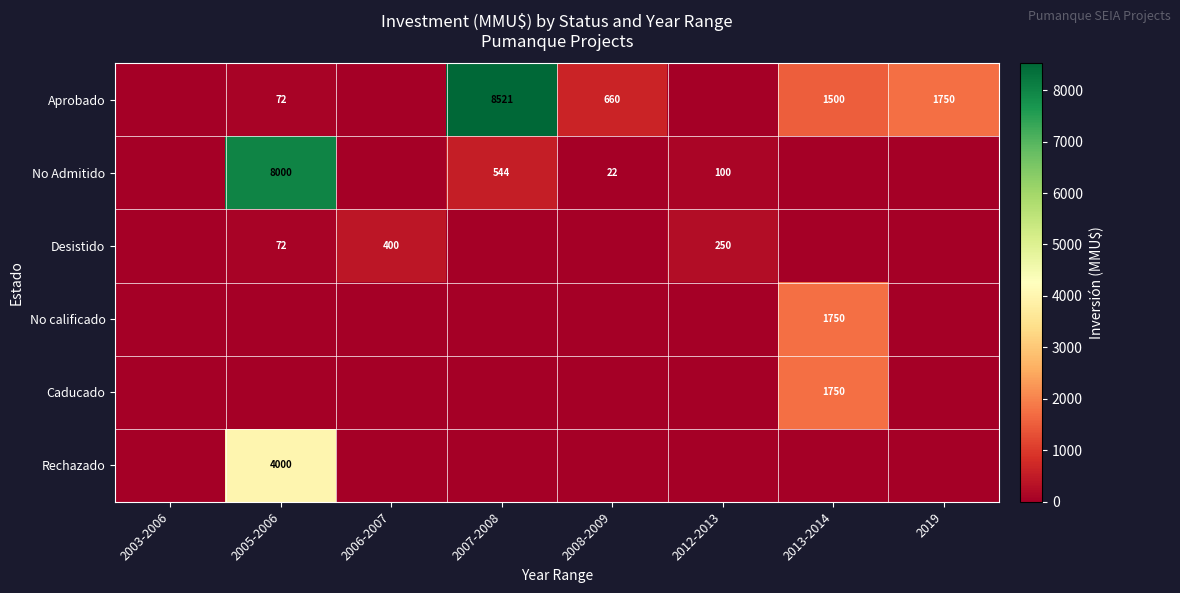

The value of No Admitido at 2005-2006 is 11072. True or false?

False